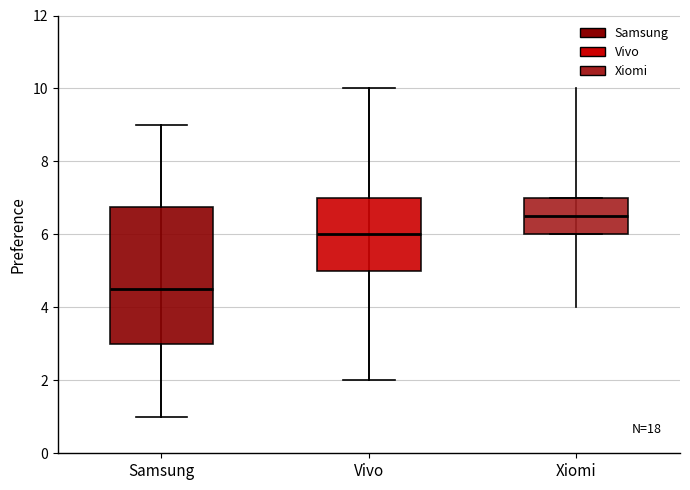

Reading left to right, transcribe this box plot: for each box, give where its median line is, the range the box spans, and where its two whiskers end, as read against the y-axis. The values are not printed on the chart, so give them approximately, as read against the axis.

Samsung: median 4.6, box 3.0 to 6.8, whiskers 1.0 to 9.0
Vivo: median 6.0, box 5.0 to 7.0, whiskers 2.0 to 10.0
Xiomi: median 6.6, box 6.0 to 7.0, whiskers 6.0 to 7.0